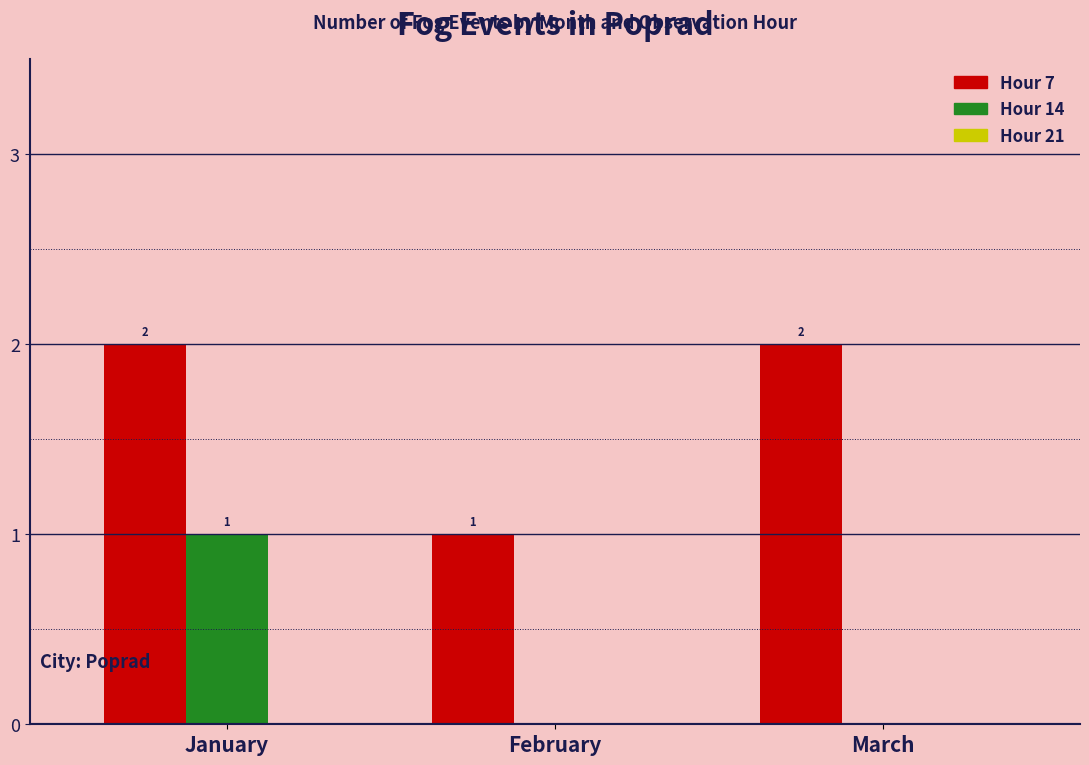

Is the value of Hour 7 at January greater than the value of Hour 14 at February?

Yes